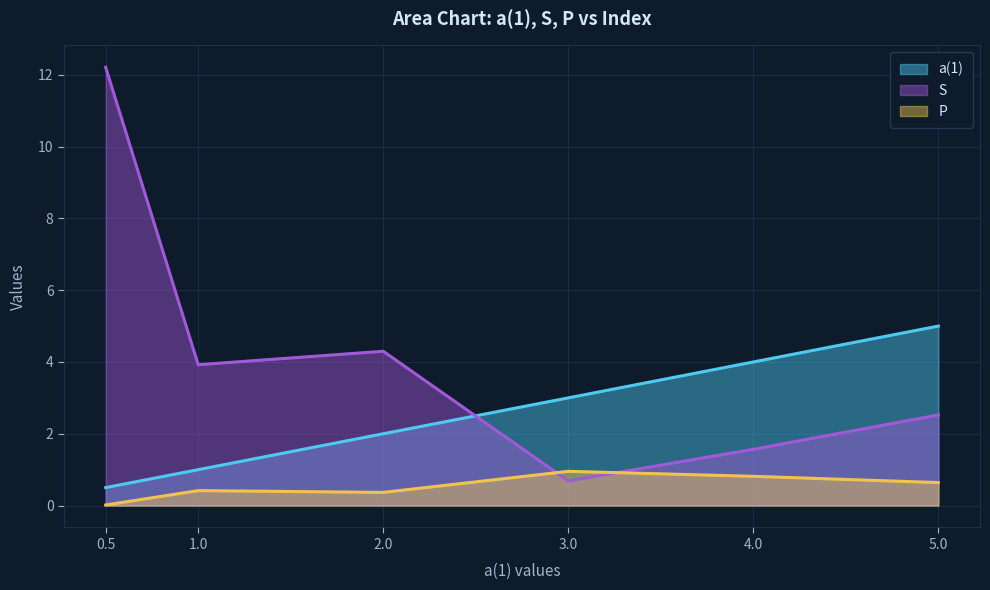

How many lines are shown in the chart?

3